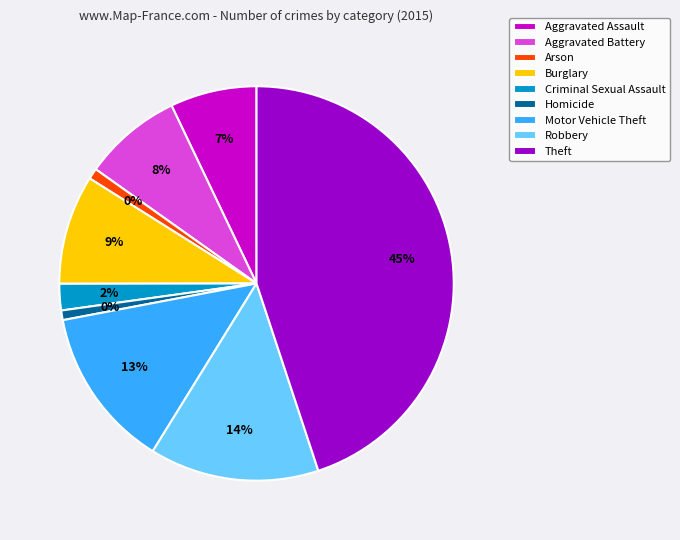

Count the number of slices in the pie.

9